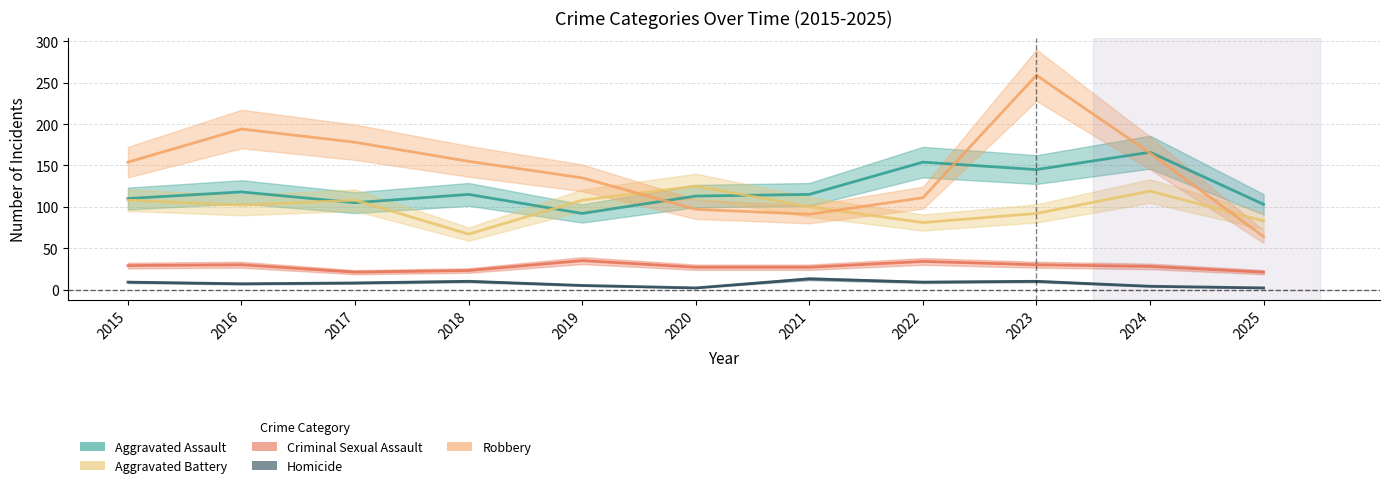

How many data points in Homicide are less than 8?

5